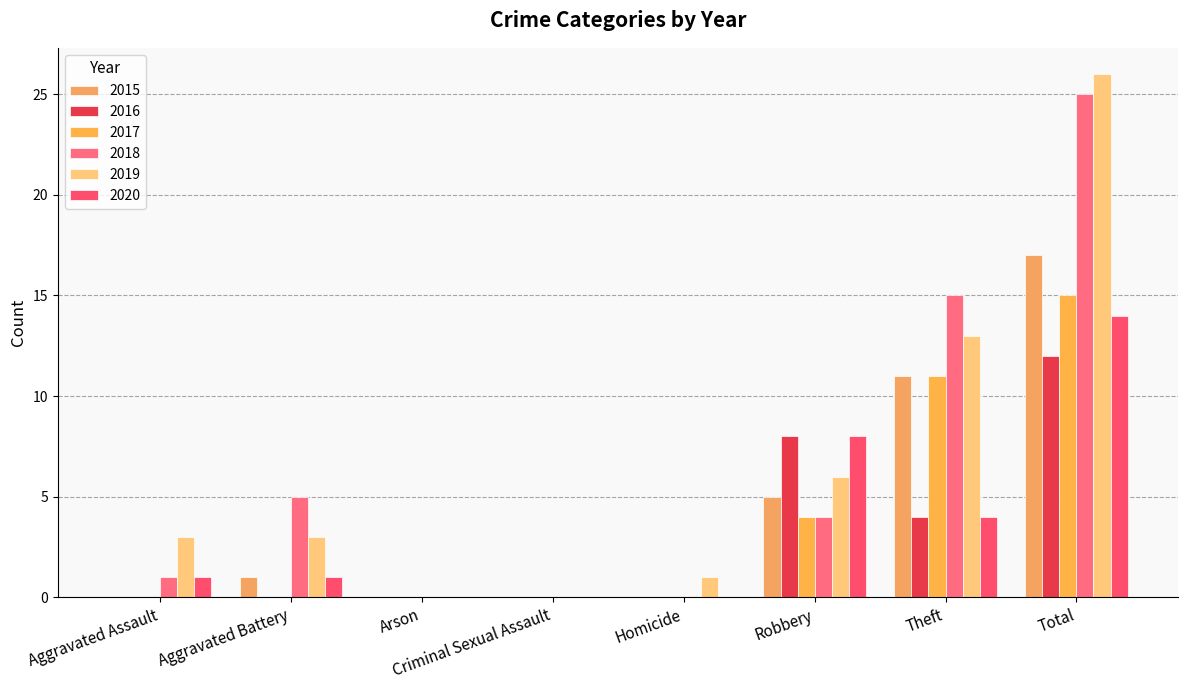

What is the value of the 2019 bar at the 7th from the left?

13